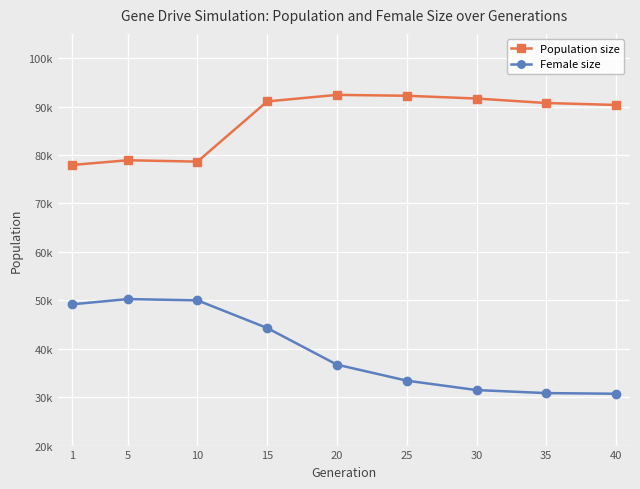

Is this an area chart (filled region under the line)?

No